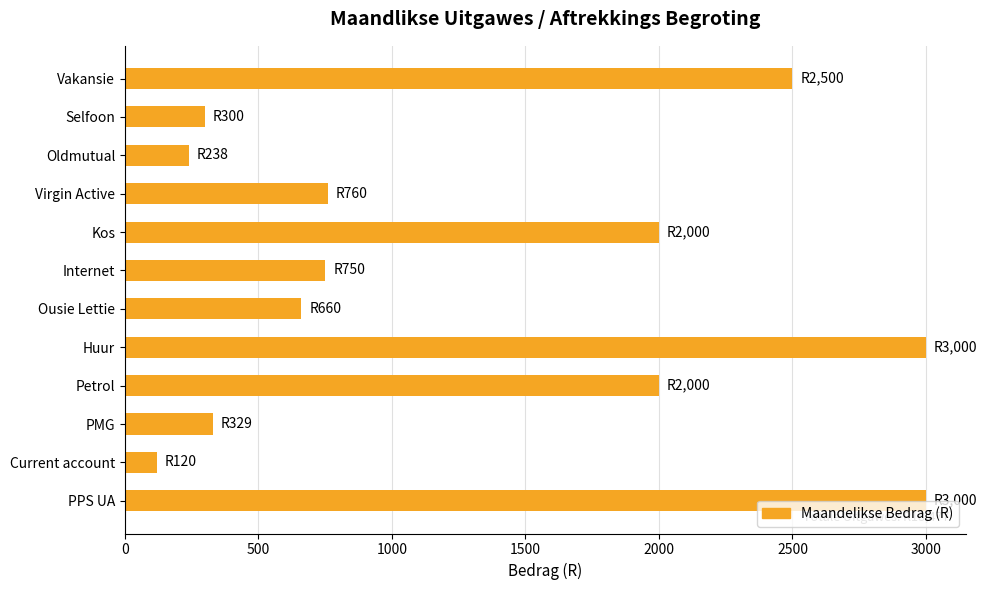

Which has a higher value, Selfoon or Kos?

Kos